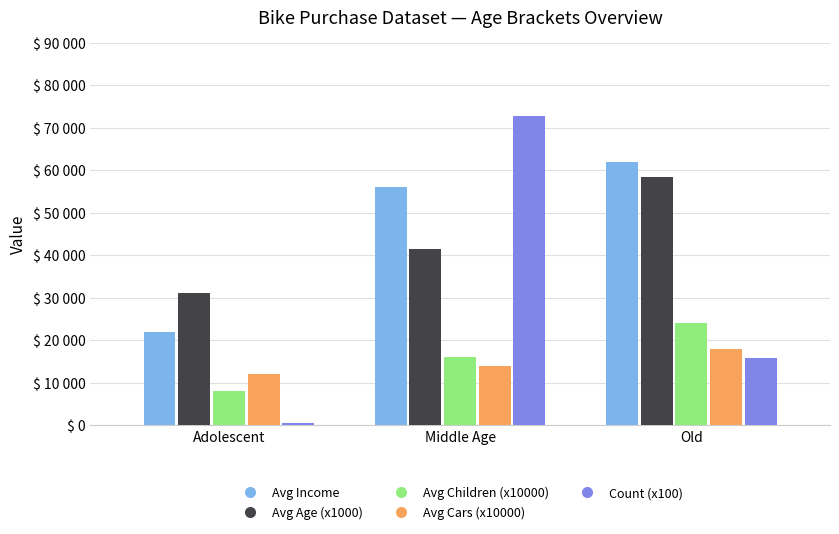

What is the label of the 2nd bar from the right?

Middle Age